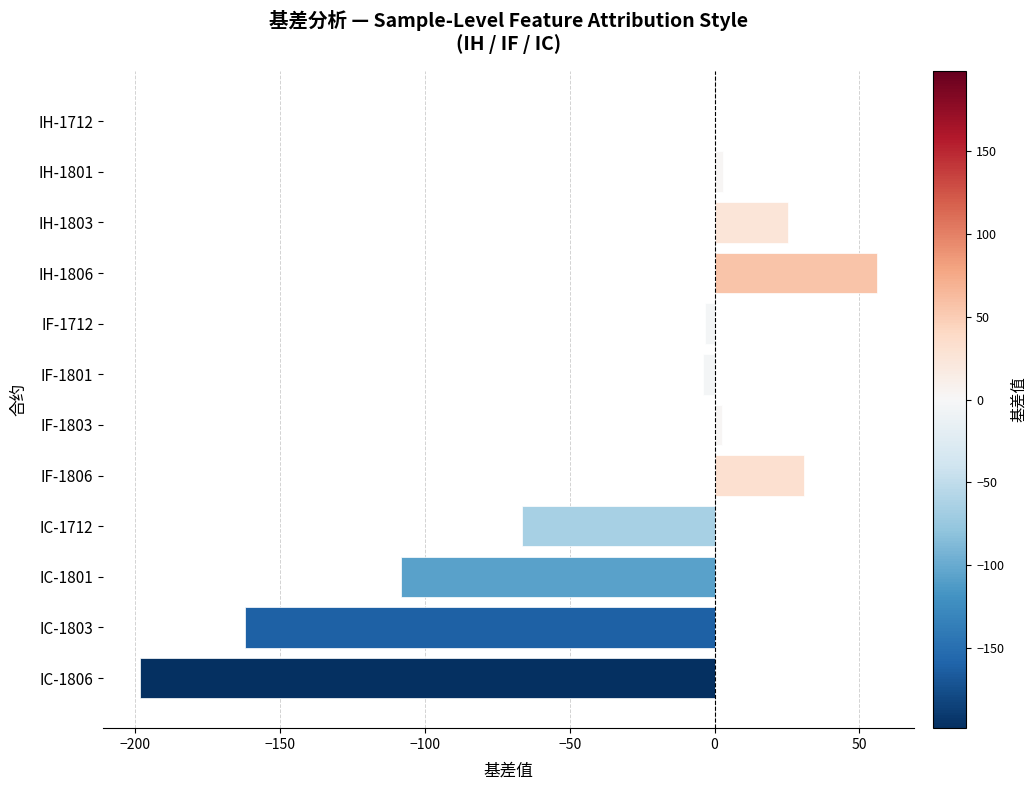

The chart shows a value of -336.6 at IC-1806. True or false?

False